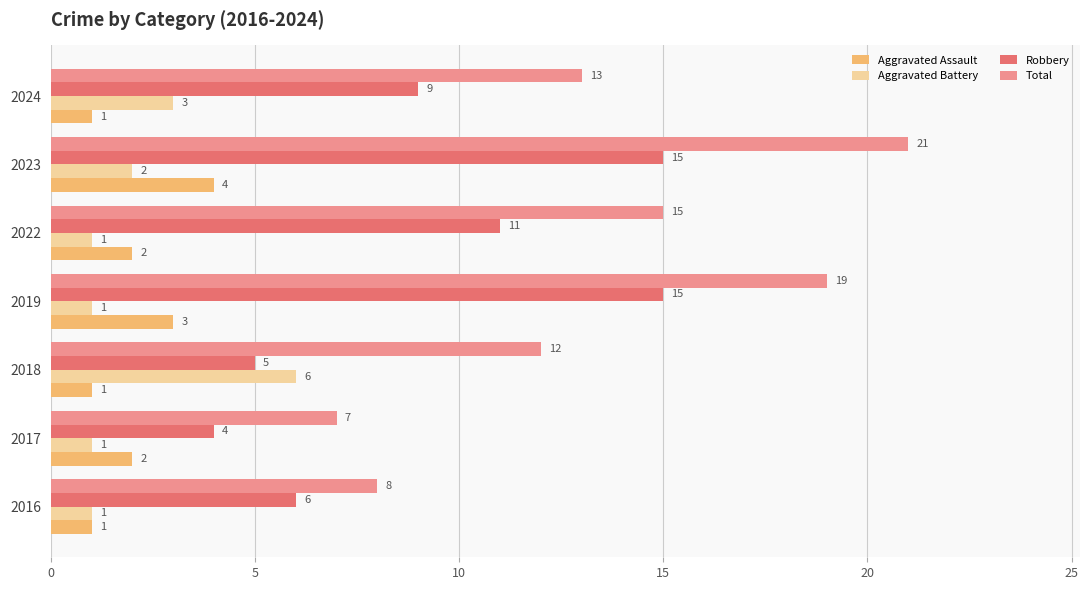

What is the difference between the maximum and second lowest values in the Robbery series?

10